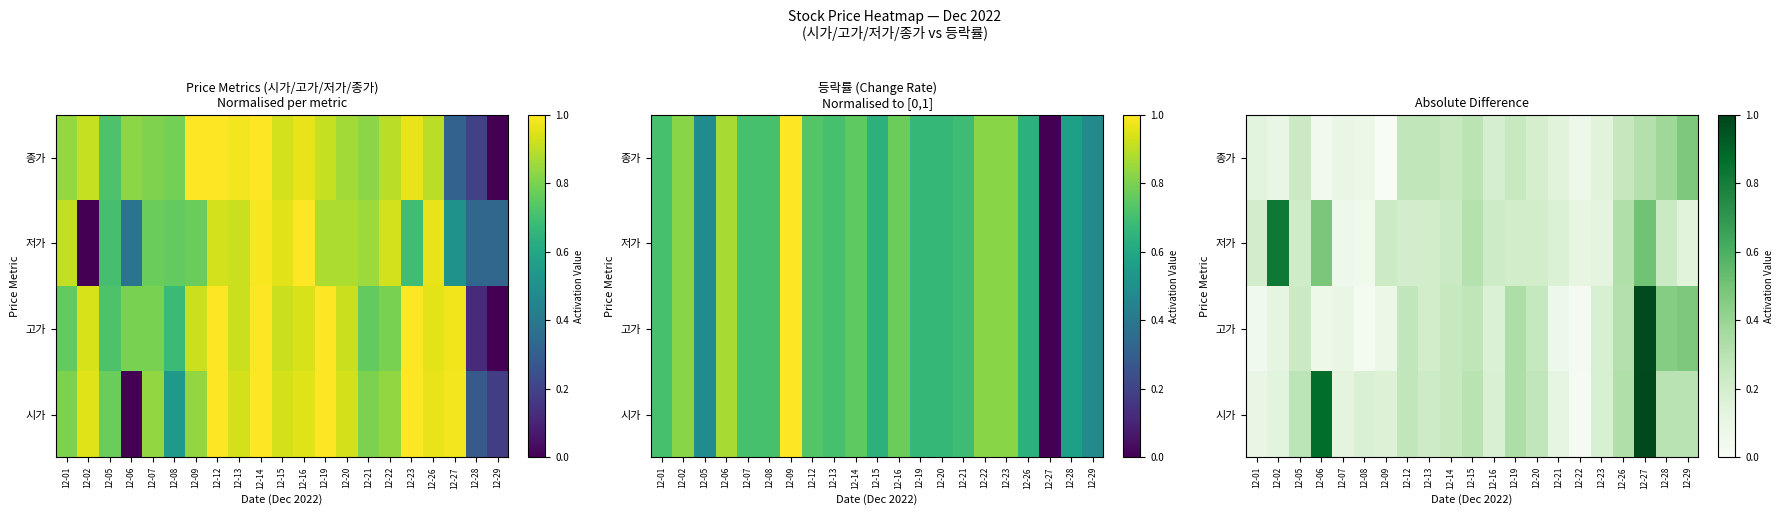

List the series in order of their overall mean, highest first.

시가, 저가, 고가, 종가